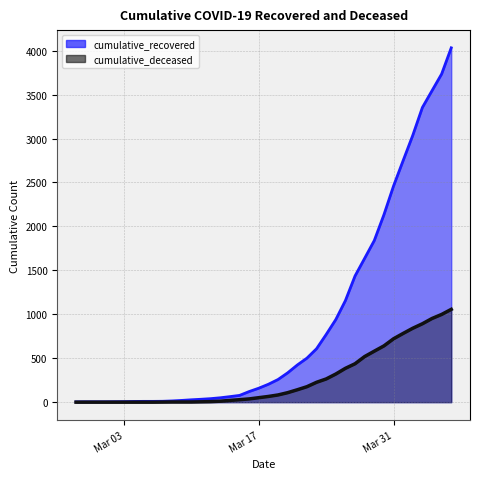

What is the difference between the maximum and second lowest values in the cumulative_recovered series?

4028